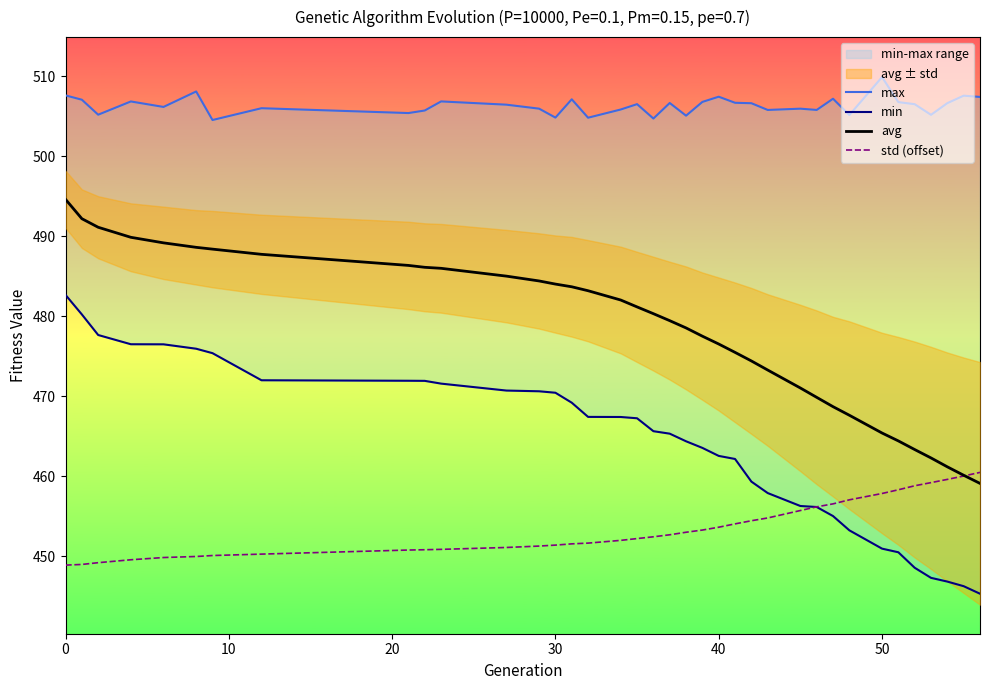

True or false: std (offset) has more than 2 interior local peaks.

False